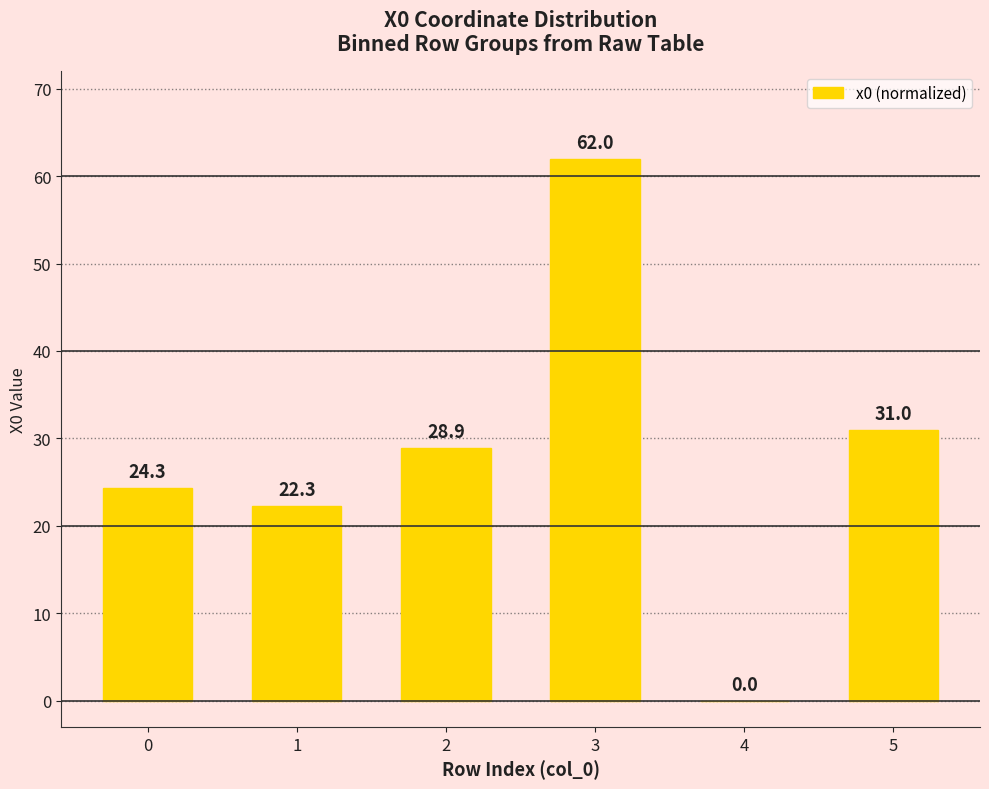

Which has a higher value, 0 or 2?

2